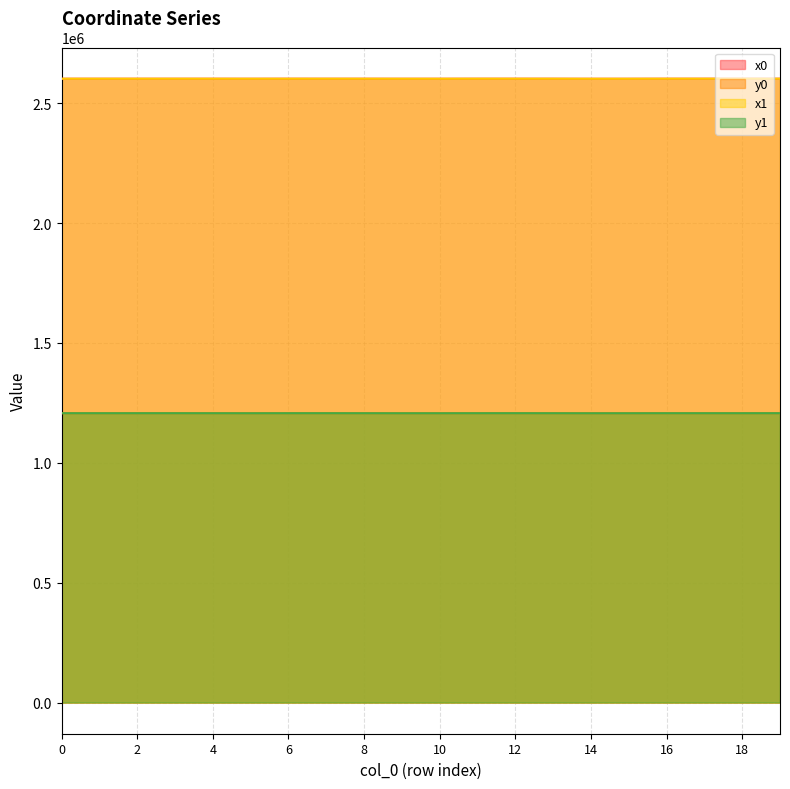

Reading left to right, transcribe all the data shown in this chart.

x0: 0=2601826.2	1=2601821.1	2=2601826.2	3=2601828.5	4=2601821.1	5=2601740.6	6=2601898.6	7=2601828.5	8=2601841.9	9=2601740.6	10=2601740.6	11=2601898.6	12=2601906.9	13=2601859.7	14=2601650.1	15=2601720.0	16=2601891.2	17=2601891.2	18=2601947.7	19=2601906.9
y0: 0=1206798.0	1=1206725.2	2=1206798.0	3=1206833.4	4=1206725.2	5=1206625.0	6=1206794.5	7=1206833.4	8=1206734.0	9=1206625.0	10=1206625.0	11=1206794.5	12=1206871.2	13=1206741.5	14=1206574.7	15=1206603.4	16=1206735.3	17=1206735.3	18=1206778.3	19=1206871.2
x1: 0=2601826.0	1=2601822.2	2=2601862.9	3=2601827.3	4=2601841.9	5=2601752.3	6=2601862.9	7=2601830.3	8=2601845.0	9=2601720.0	10=2601741.1	11=2601897.4	12=2601896.3	13=2601845.0	14=2601662.1	15=2601703.2	16=2601897.4	17=2601927.2	18=2601948.8	19=2601869.7
y1: 0=1206793.1	1=1206749.6	2=1206796.2	3=1206822.1	4=1206734.0	5=1206640.1	6=1206796.2	7=1206834.0	8=1206735.3	9=1206603.4	10=1206640.0	11=1206784.5	12=1206853.2	13=1206735.3	14=1206575.2	15=1206631.6	16=1206784.5	17=1206751.9	18=1206776.1	19=1206853.4